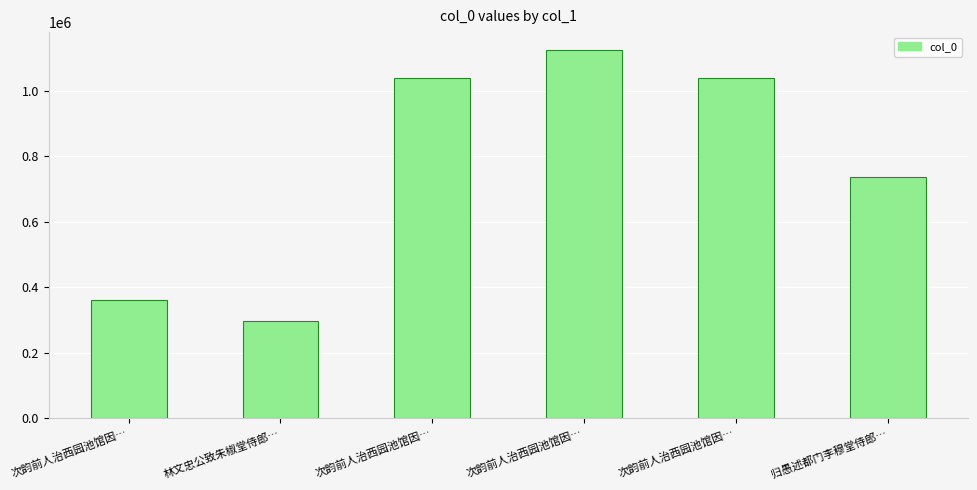

Which label corresponds to the largest value in the chart?

次韵前人治西园池馆因…